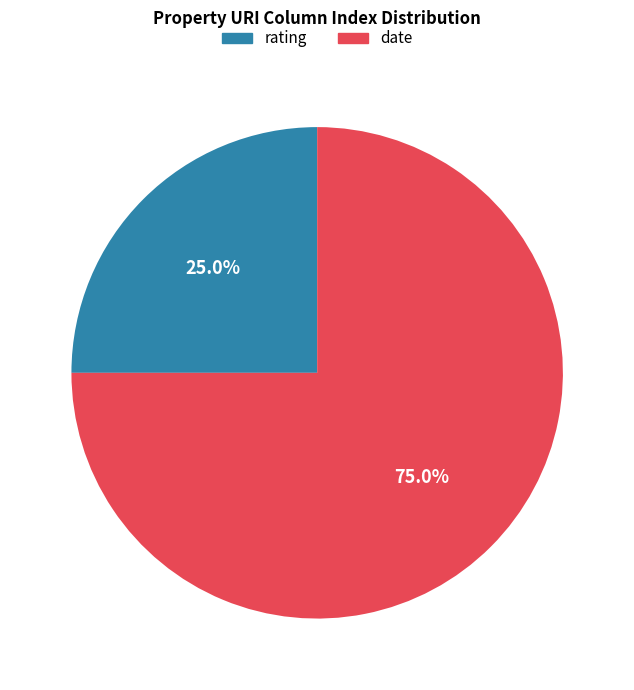

Is there a majority slice in this chart?

Yes